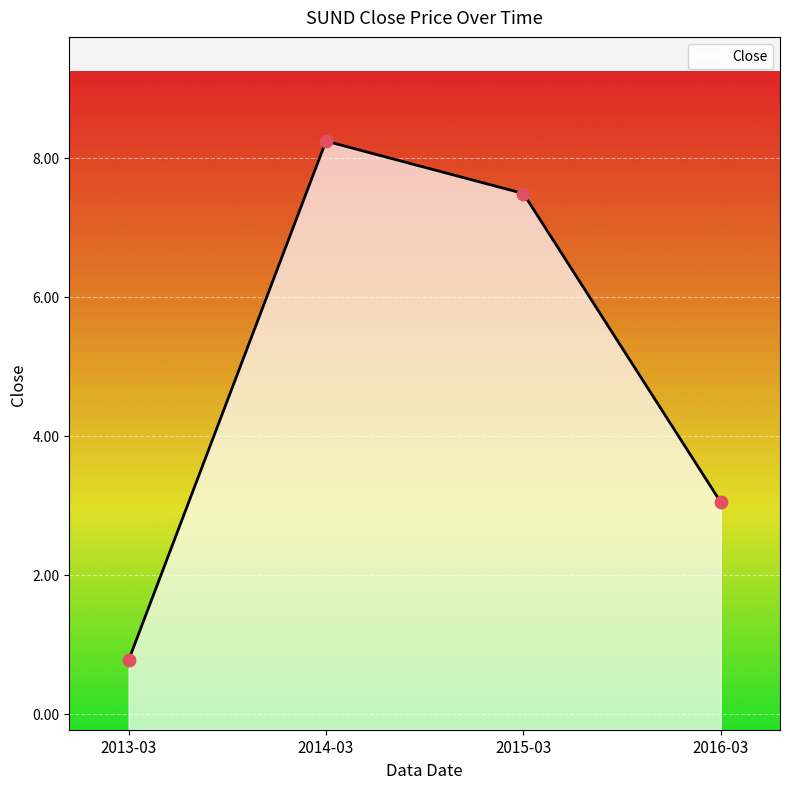

What is the change in value from 2013-03 to 2015-03?

+6.7